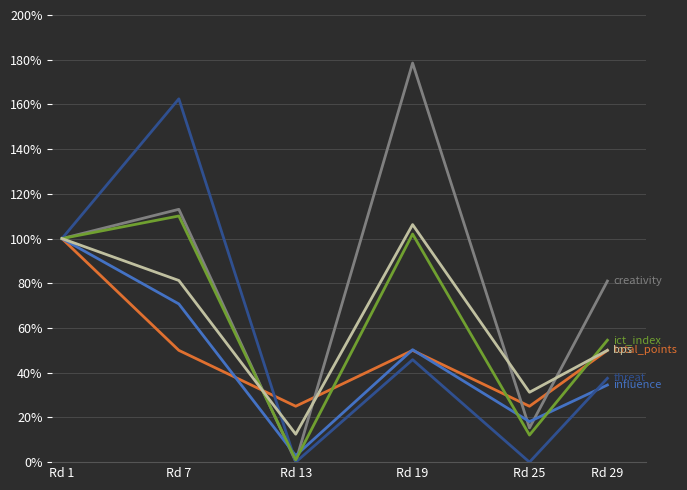

Does the chart display data point markers on the line(s)?

No